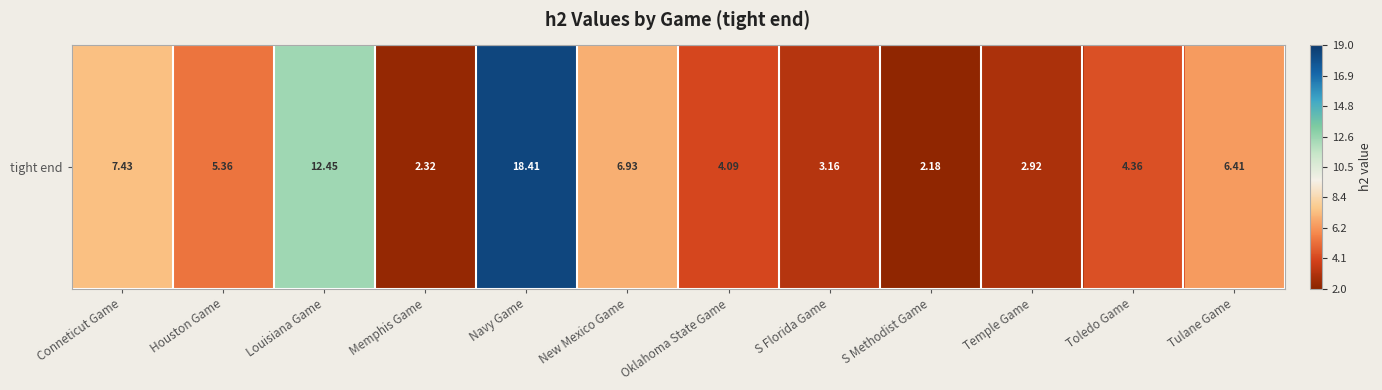

Which label corresponds to the largest value in the chart?

Navy Game